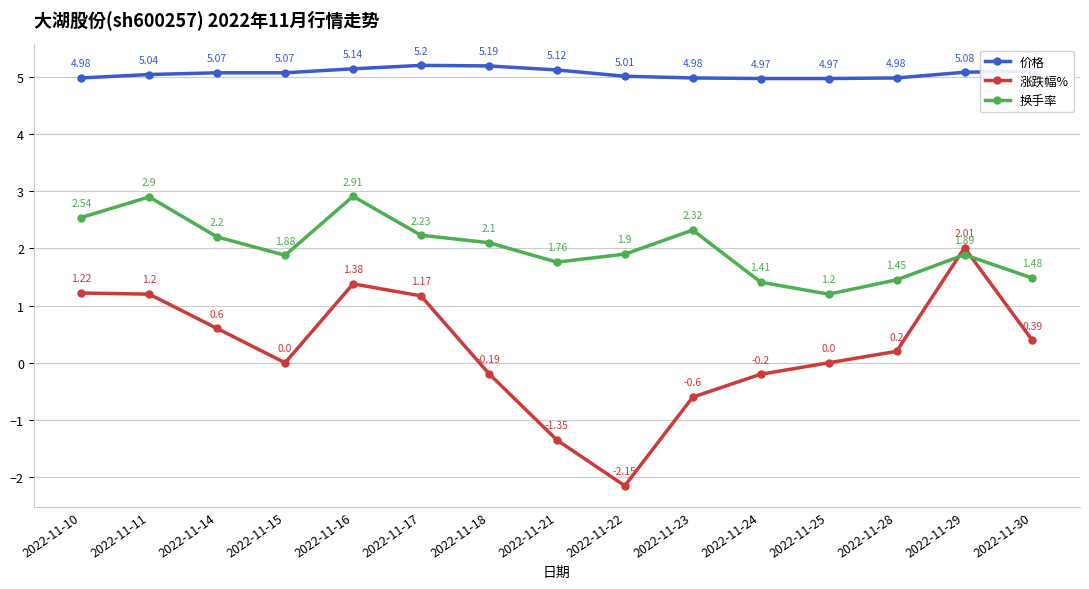

What is the value of the 换手率 point at the 6th from the left?

2.2